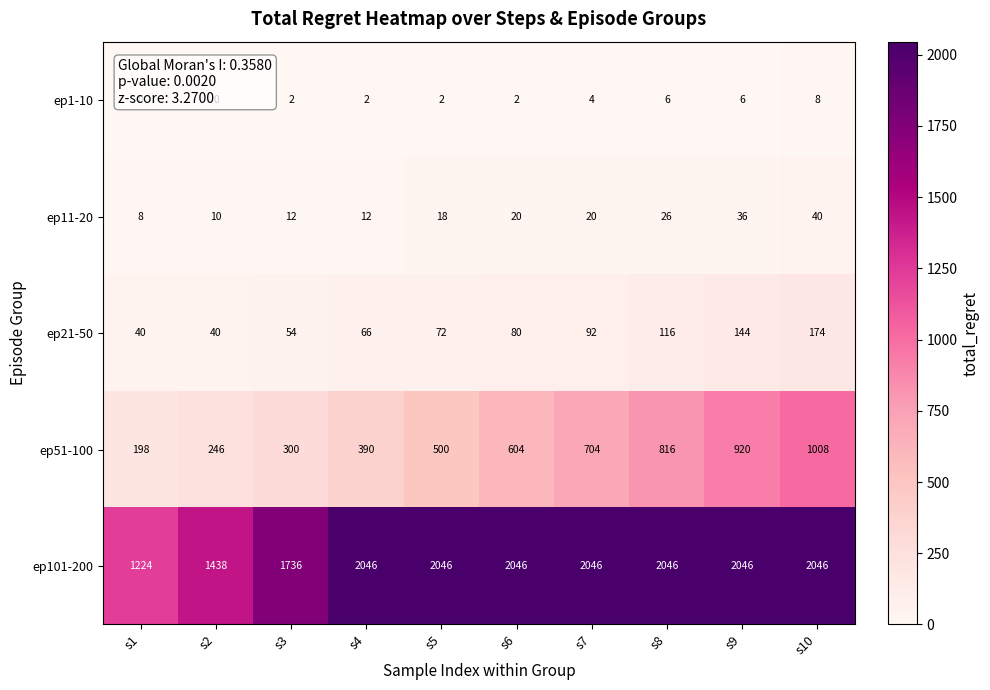

Which category has the highest value in the ep51-100 series?

s10